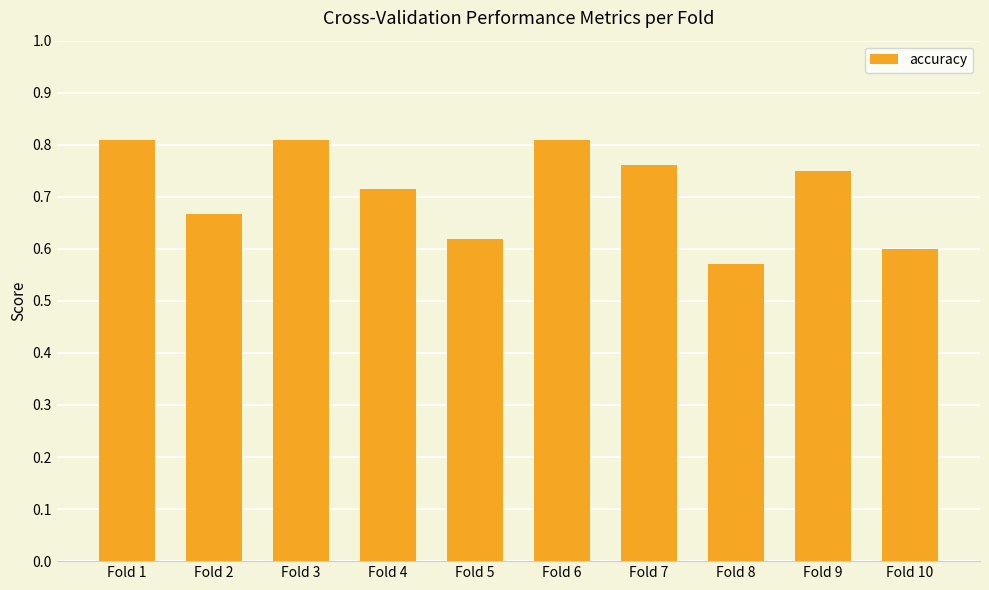

Is it true that the value at Fold 7 is 0.8?

True